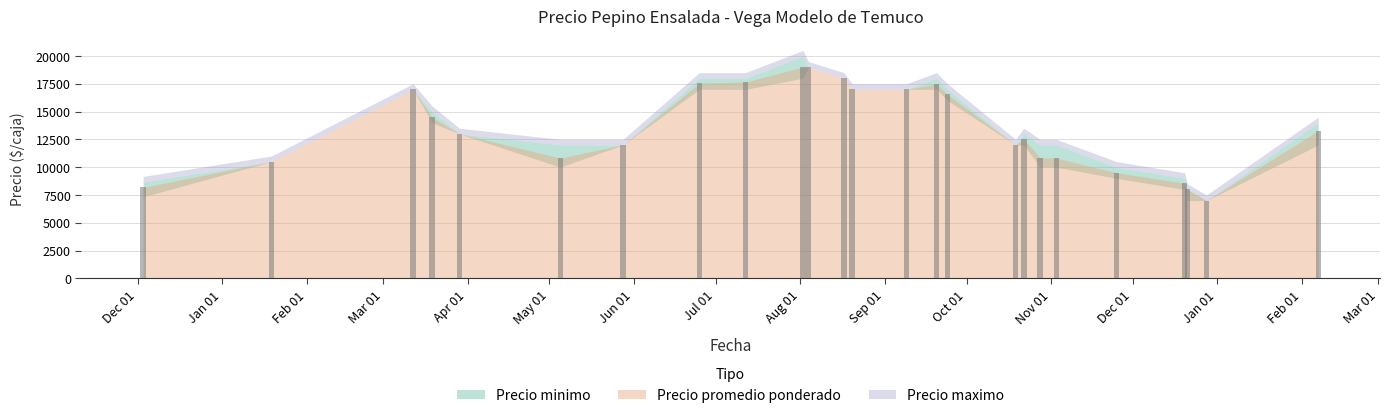

What is the value of the 4th bar from the left?

14500